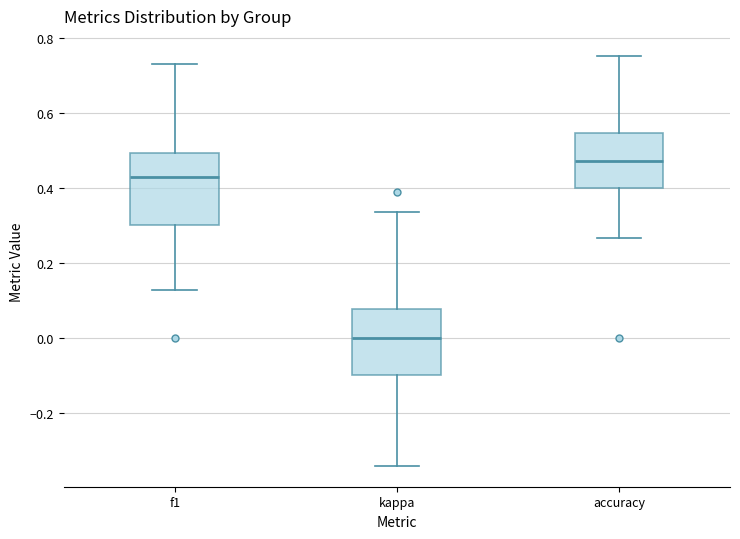

Reading left to right, transcribe this box plot: for each box, give where its median line is, the range the box spans, and where its two whiskers end, as read against the y-axis. The values are not printed on the chart, so give them approximately, as read against the axis.

f1: median 0.42, box 0.30 to 0.50, whiskers 0.12 to 0.72
kappa: median 0.00, box -0.10 to 0.08, whiskers -0.34 to 0.34
accuracy: median 0.48, box 0.40 to 0.54, whiskers 0.26 to 0.76